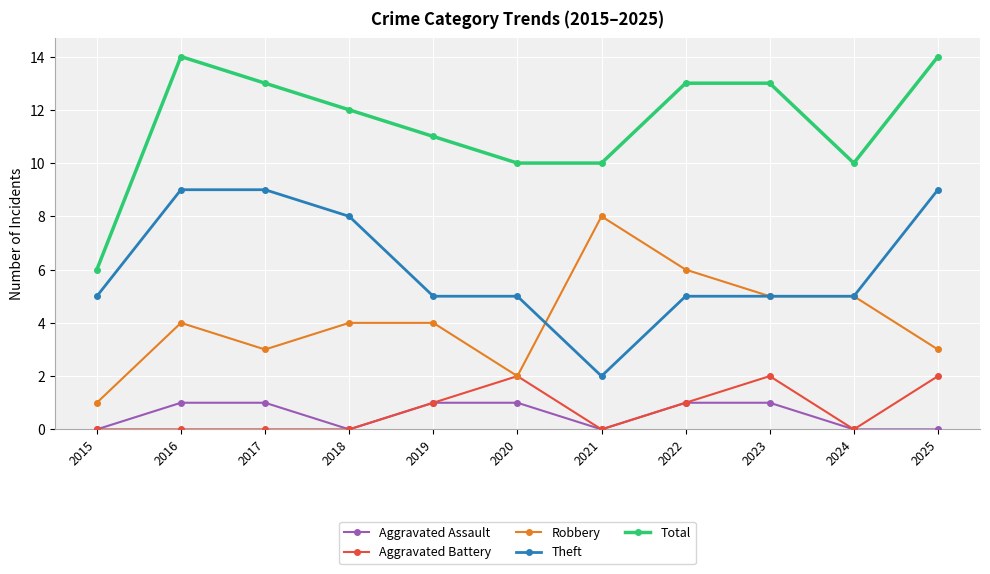

What is the total value across all series at 2025?

28